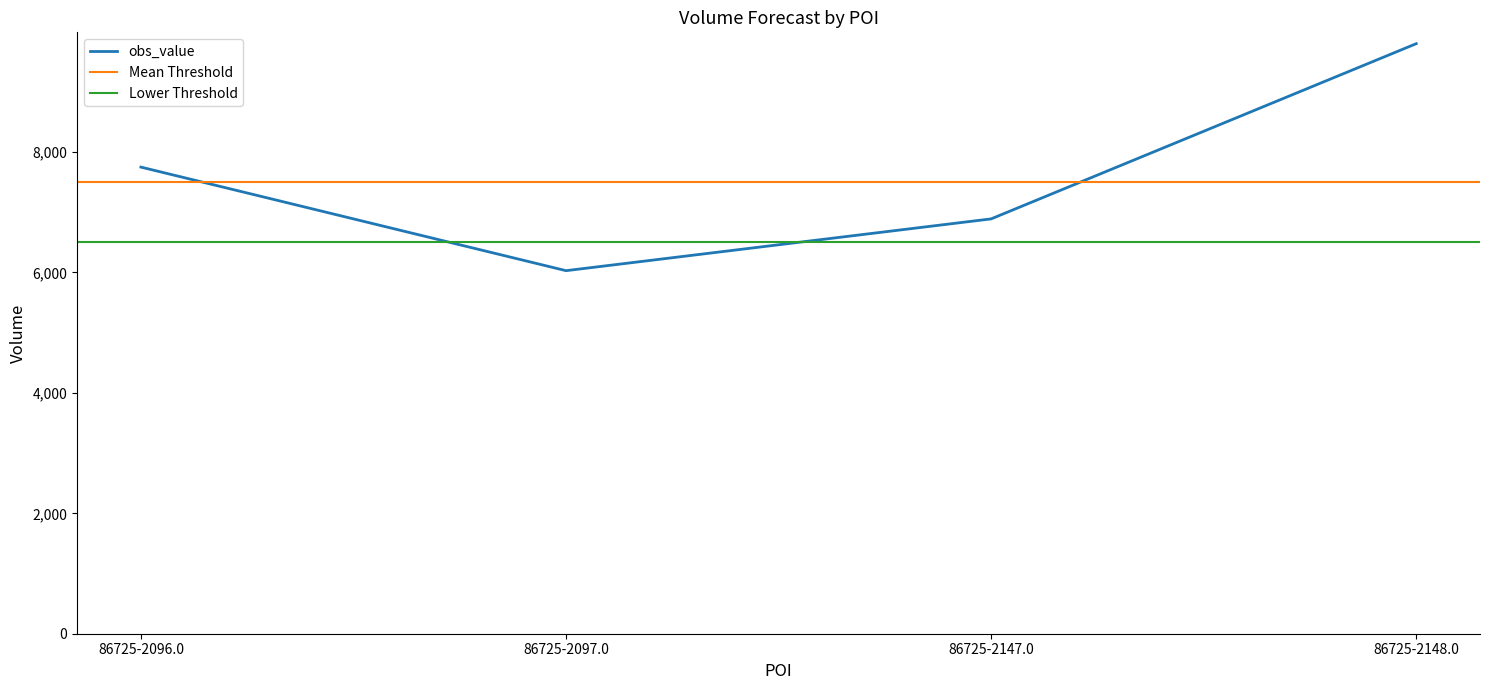

Approximately how many times larger is the value at 86725-2148.0 compared to 86725-2097.0?

1.6